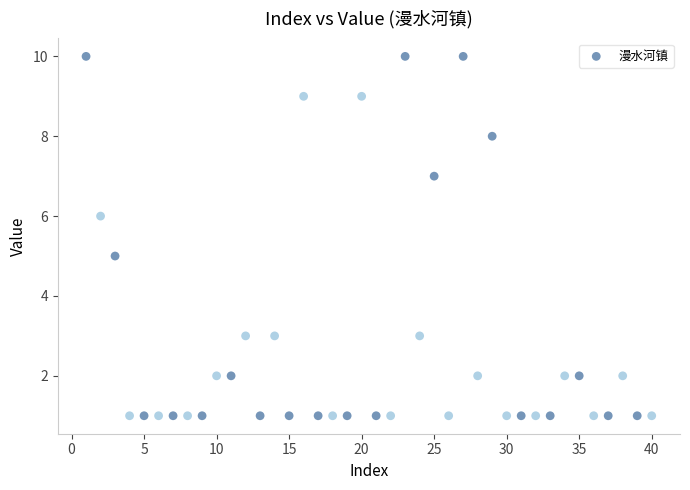

What is the range of Y values (max minus min)?

9